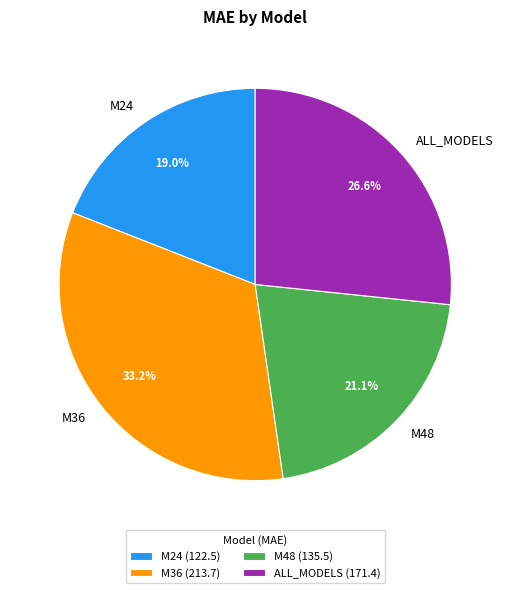

What is the ratio of the value at M24 to the value at ALL_MODELS?

0.7